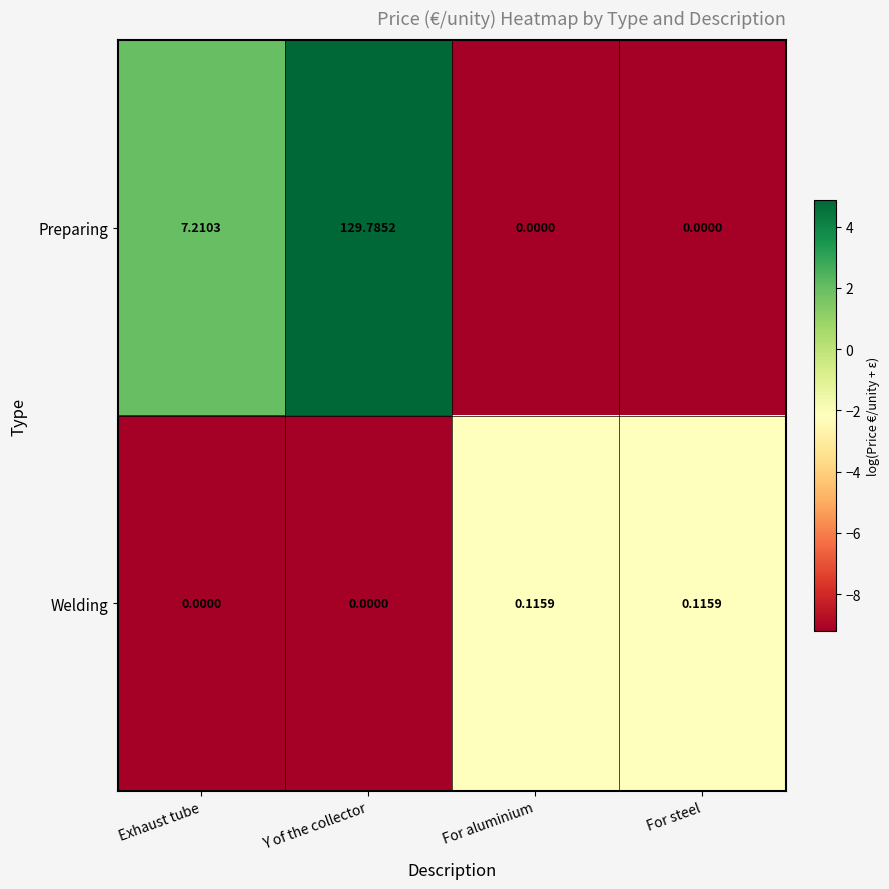

At which category does the chart reach its peak across all series?

Y of the collector